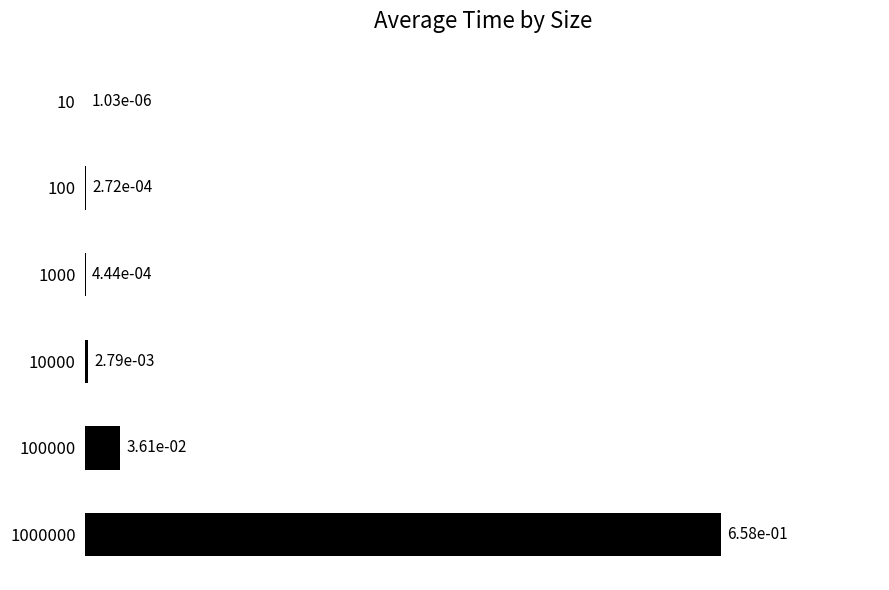

Which label corresponds to the largest value in the chart?

1000000